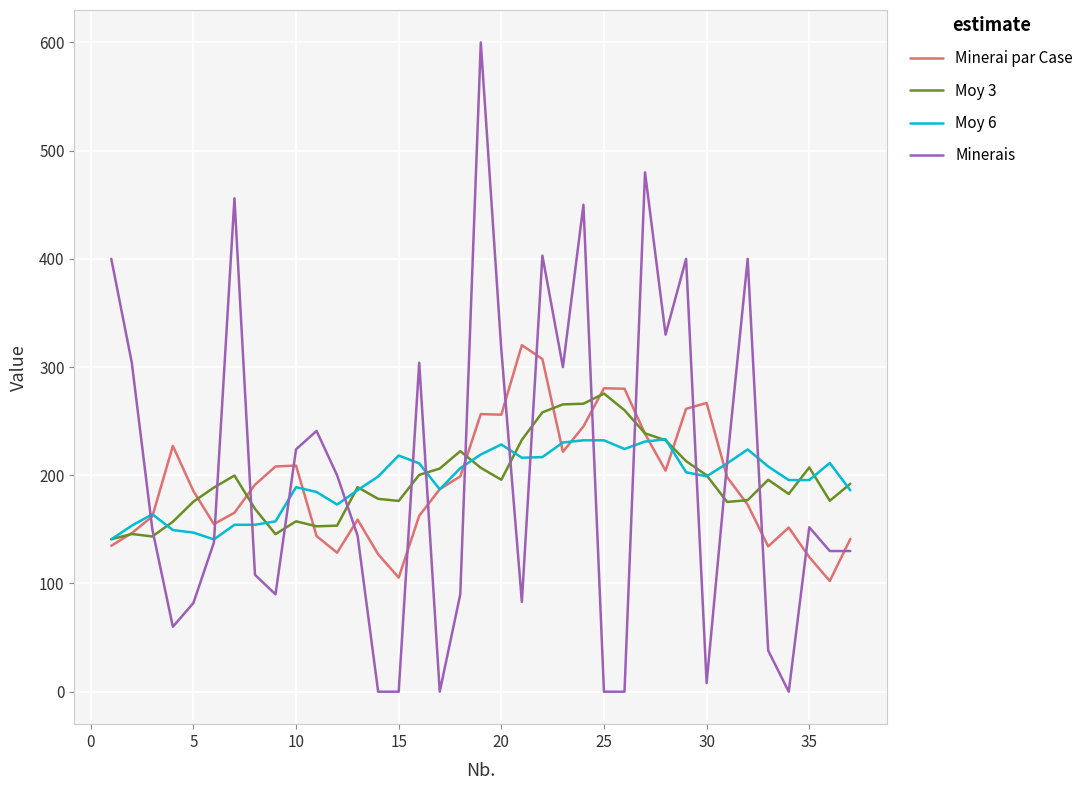

What is the highest value of the Moy 6 series?

233.3